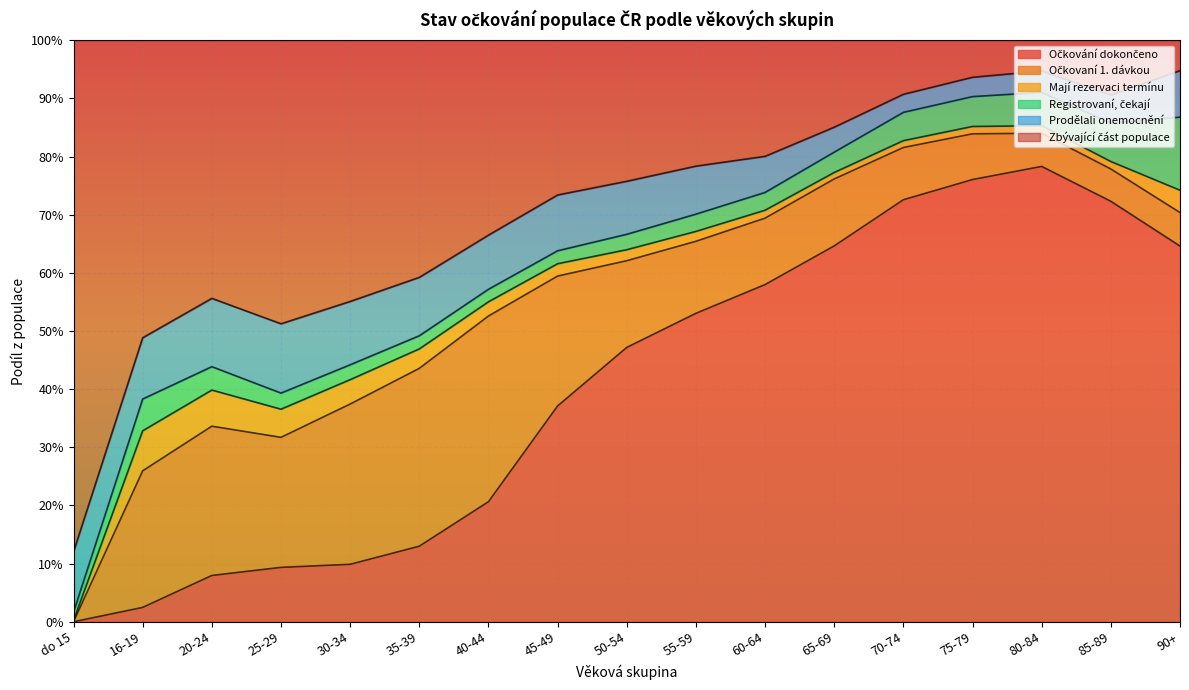

At which category is the sum across all series the highest?

16-19